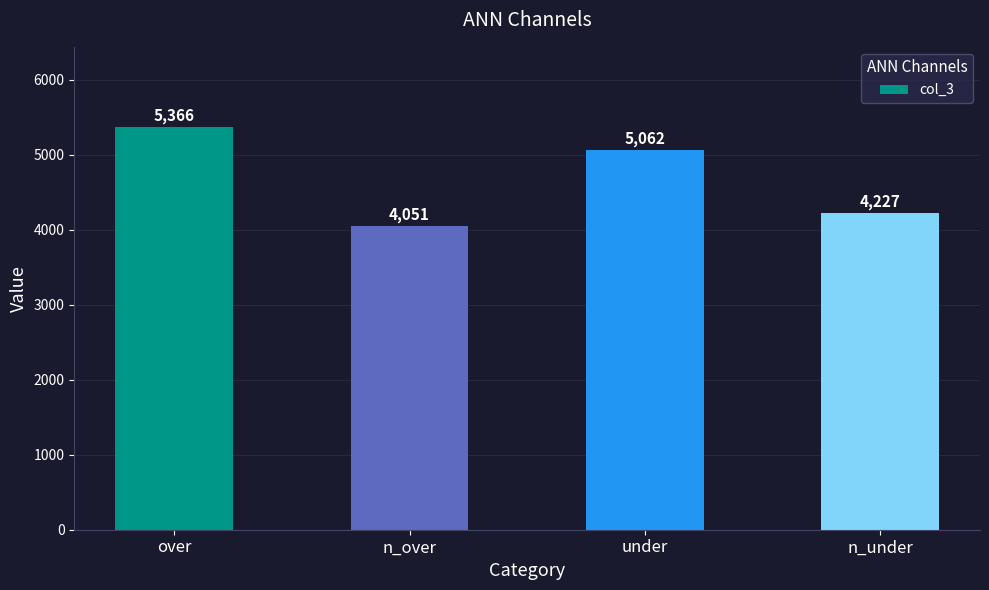

Which label corresponds to the smallest value in the chart?

n_over